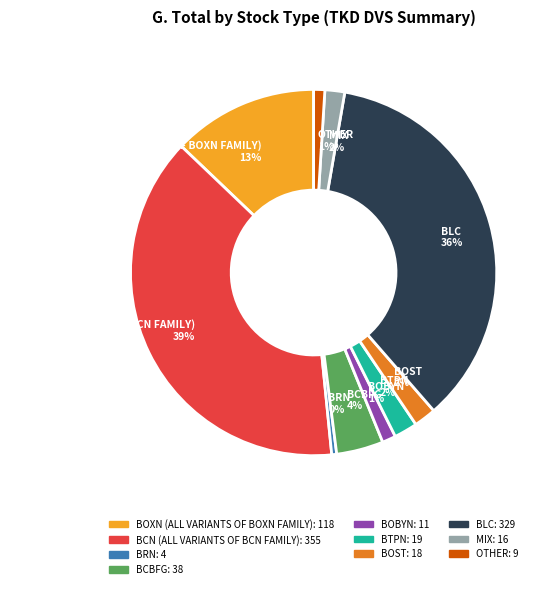

Count the number of slices in the pie.

10